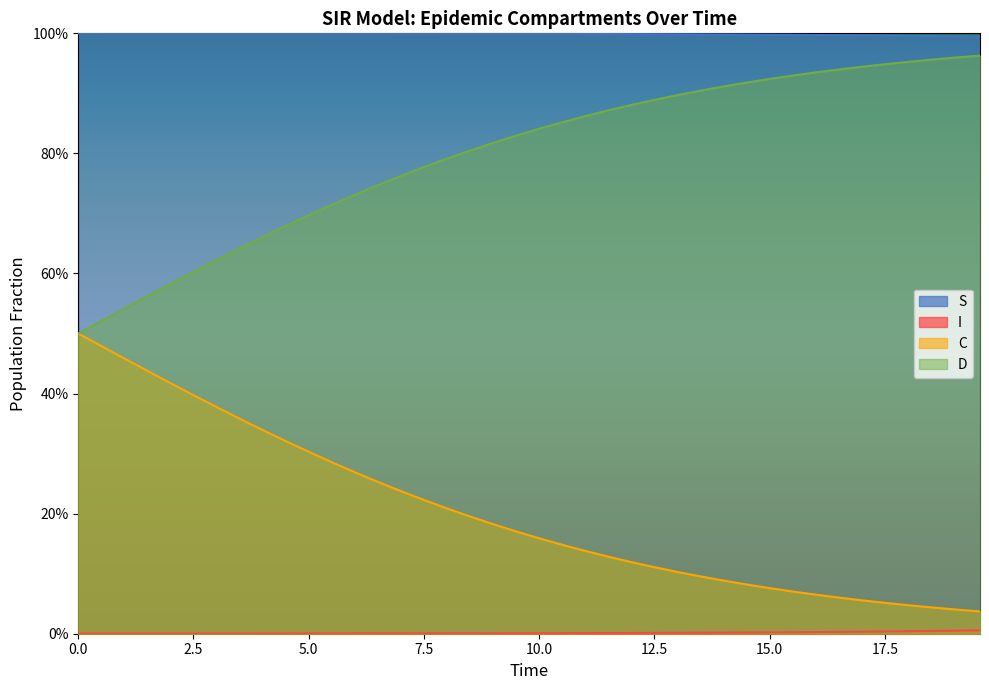

What are all the series names shown in the legend?

S, I, C, D